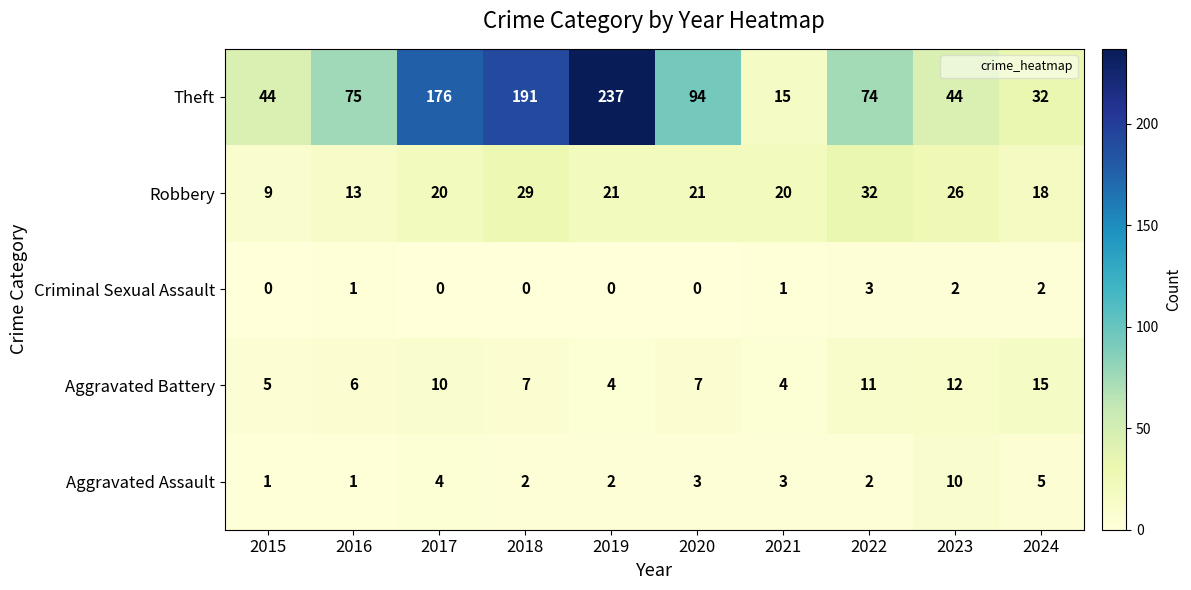

Which series has the largest range (max minus min)?

Theft